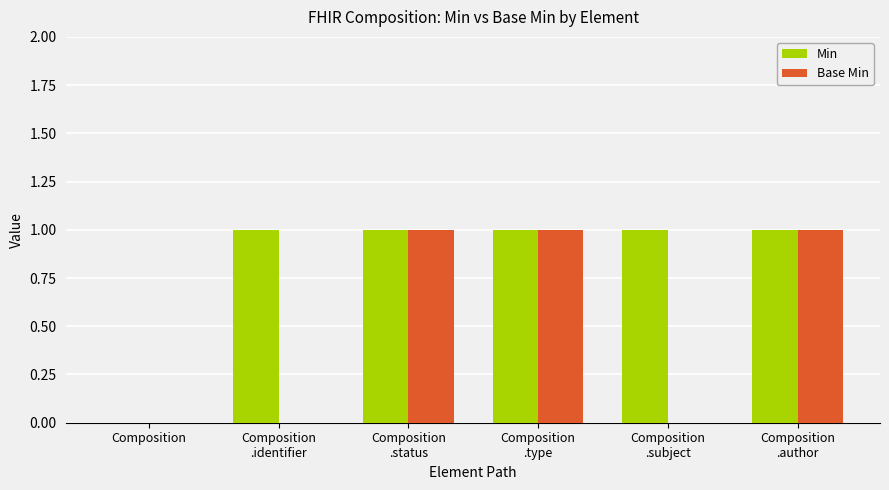

Read the Min value at Composition
.subject.

1